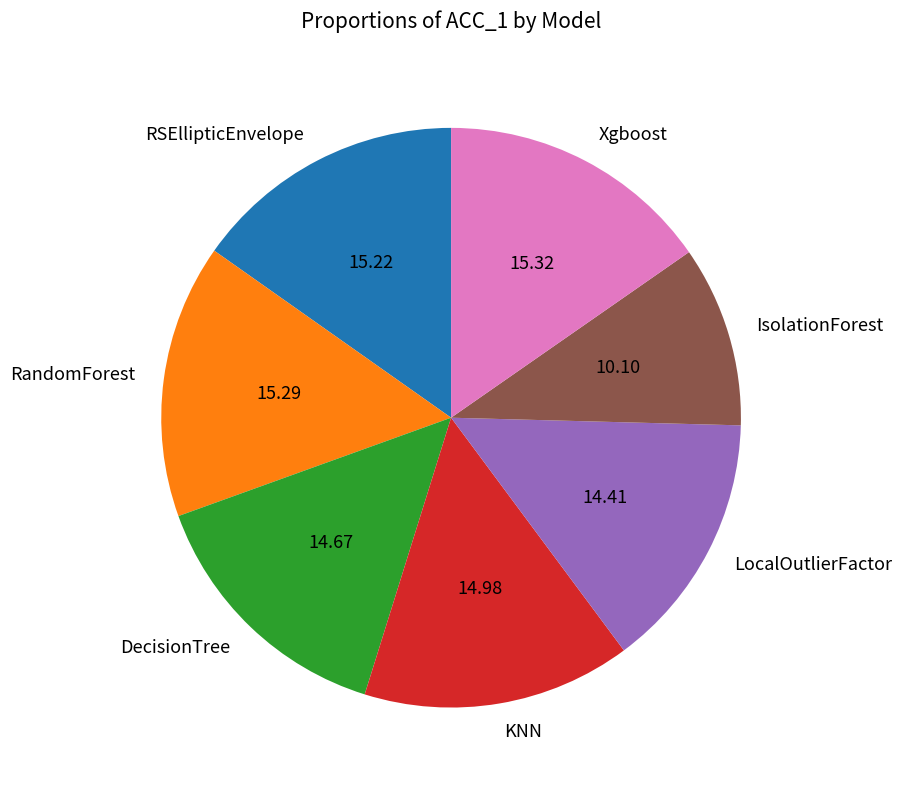

The LocalOutlierFactor slice represents 14% of the pie. True or false?

True